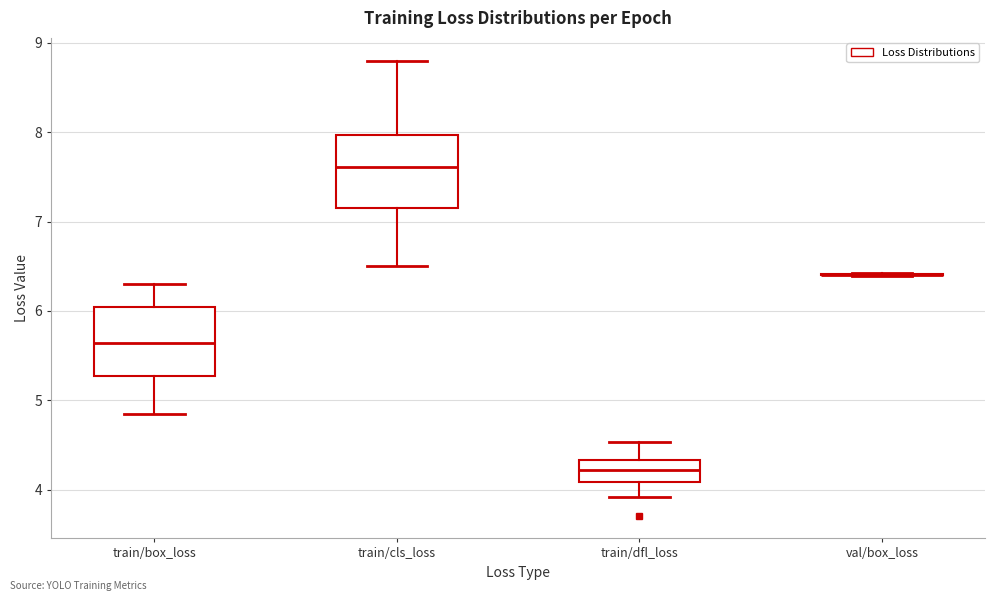

Where does the lower whisker of the box for train/cls_loss end on the y-axis? The values are not printed on the chart, so give them approximately, as read against the axis.

6.5